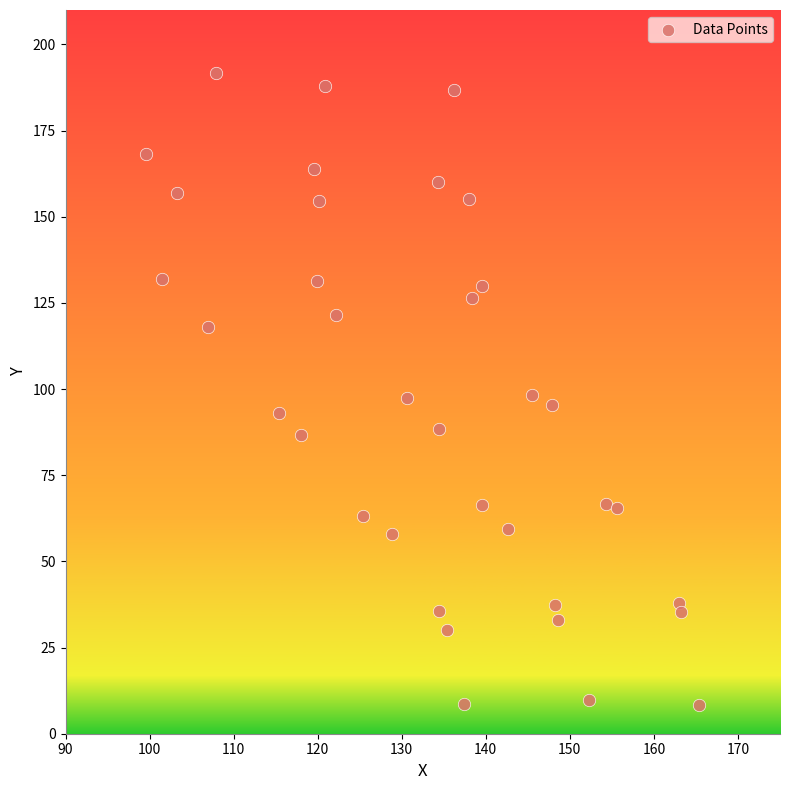

What is the range of X values (max minus min)?

65.8